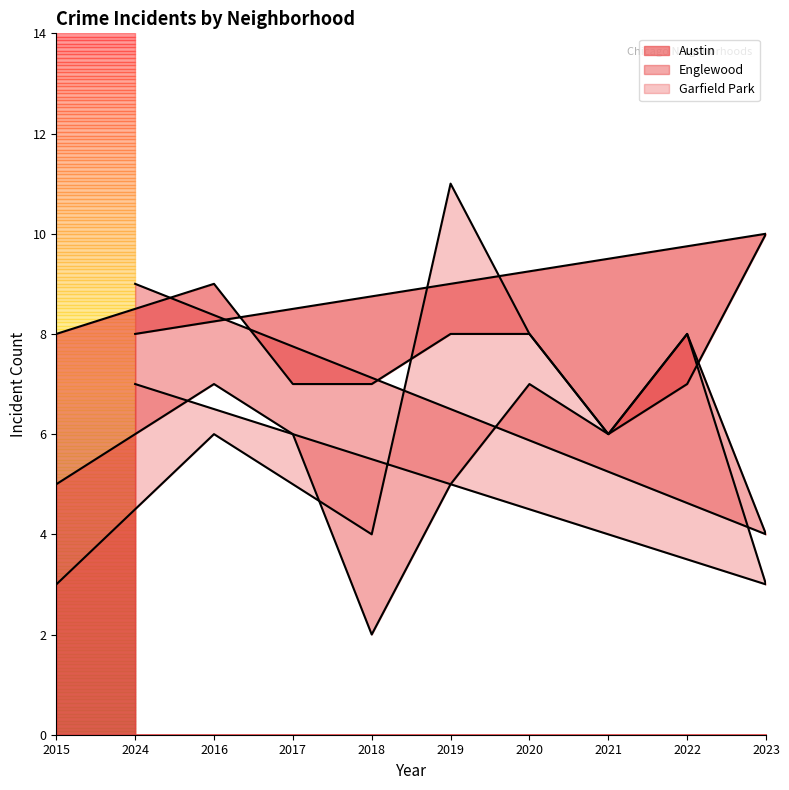

True or false: Englewood has more than 2 interior local peaks.

True